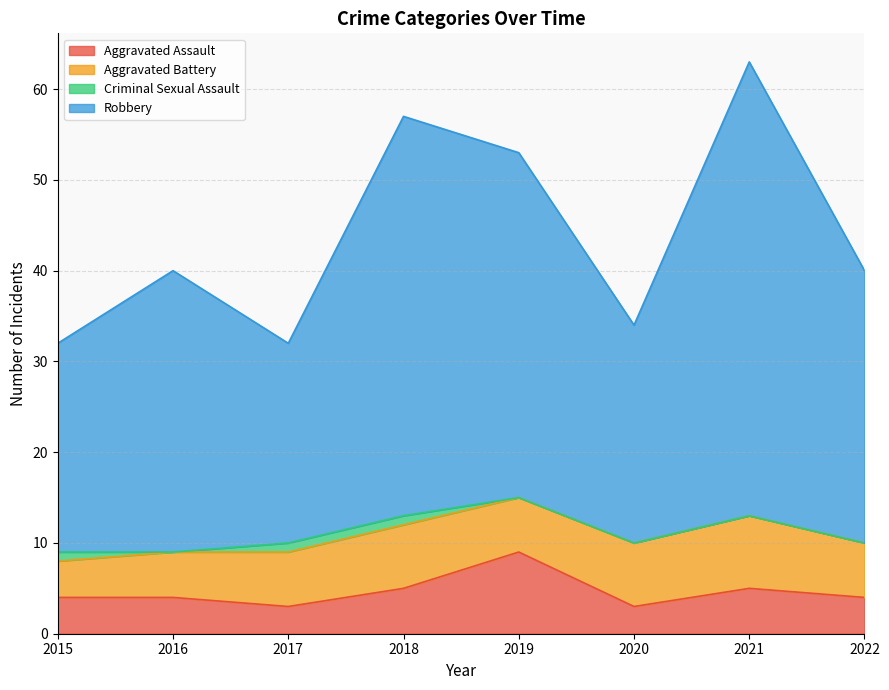

How many data points in Aggravated Assault are less than 4?

2